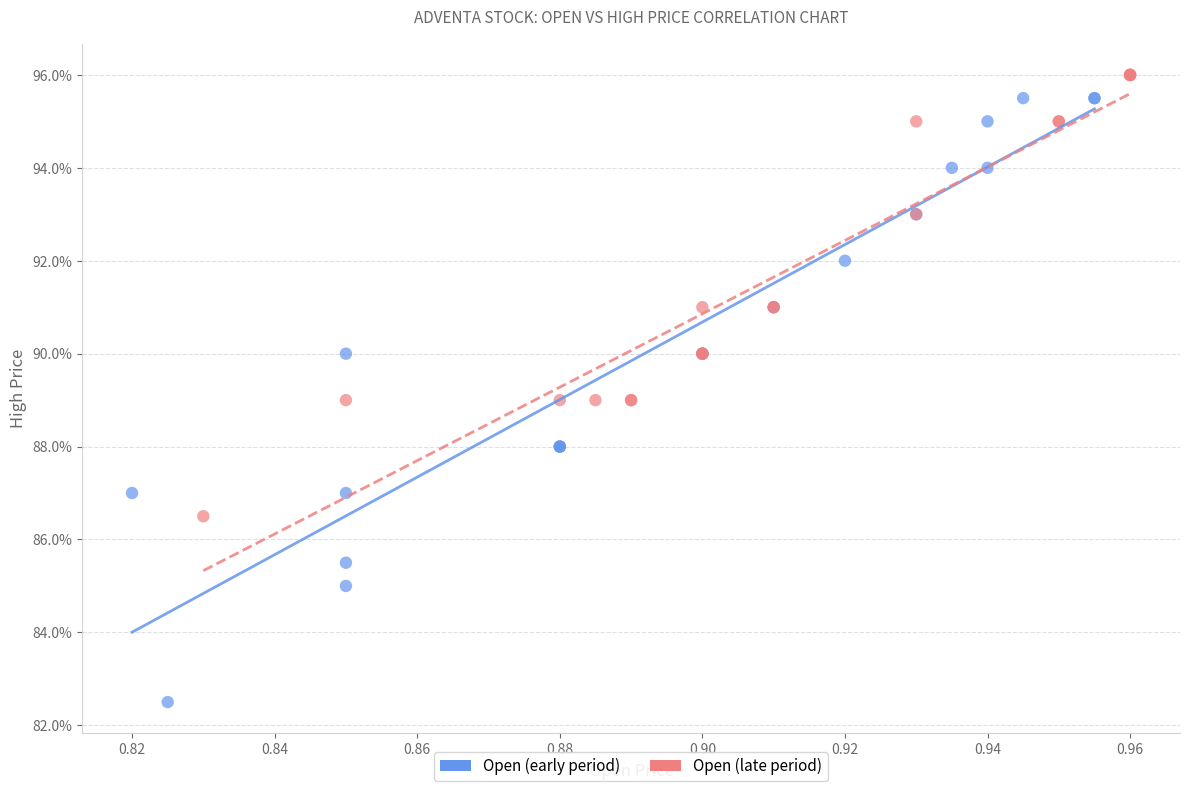

Which series contains the lowest Y value?

Open (early period)